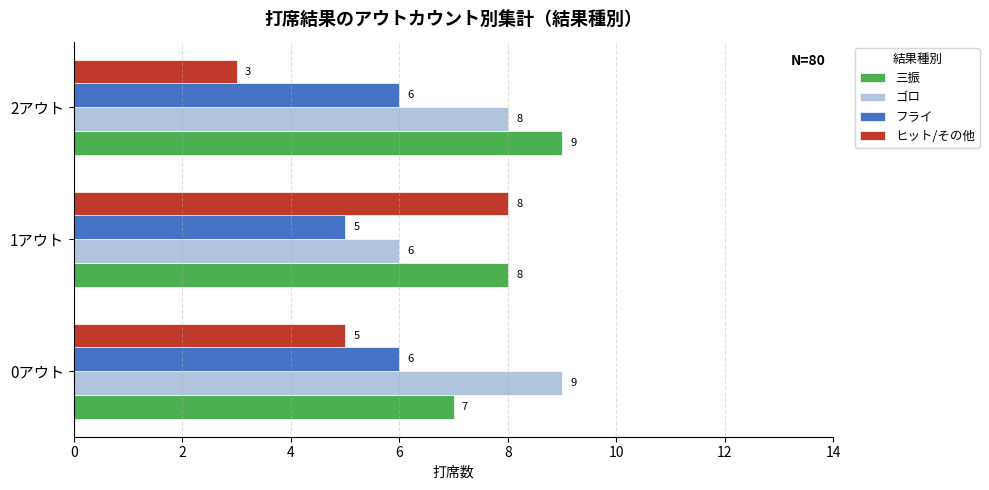

What is the total value across all series at 1アウト?

27